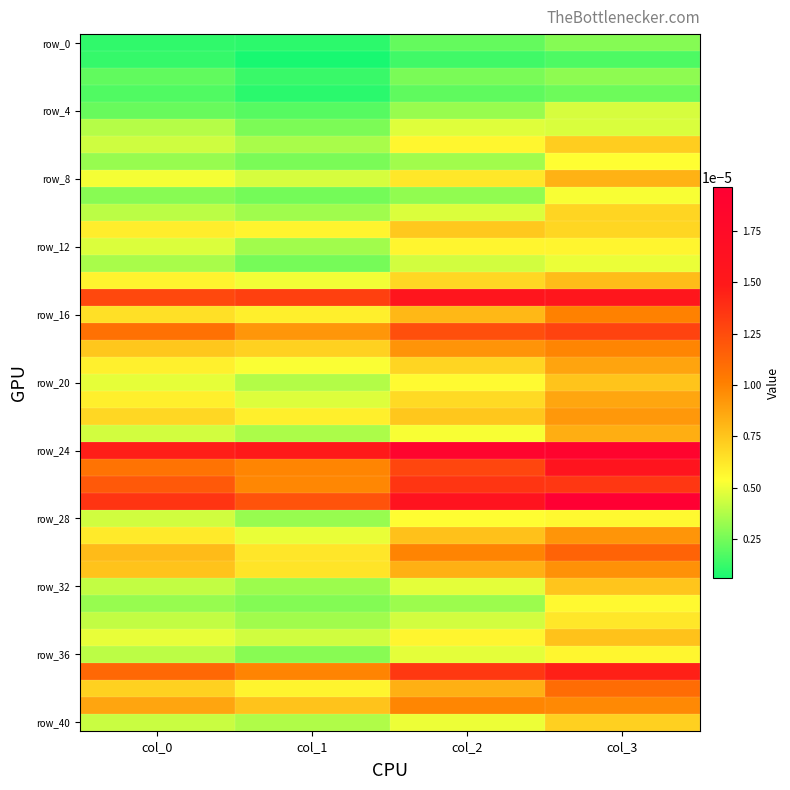

Which has a higher value, col_1 or col_3?

col_3